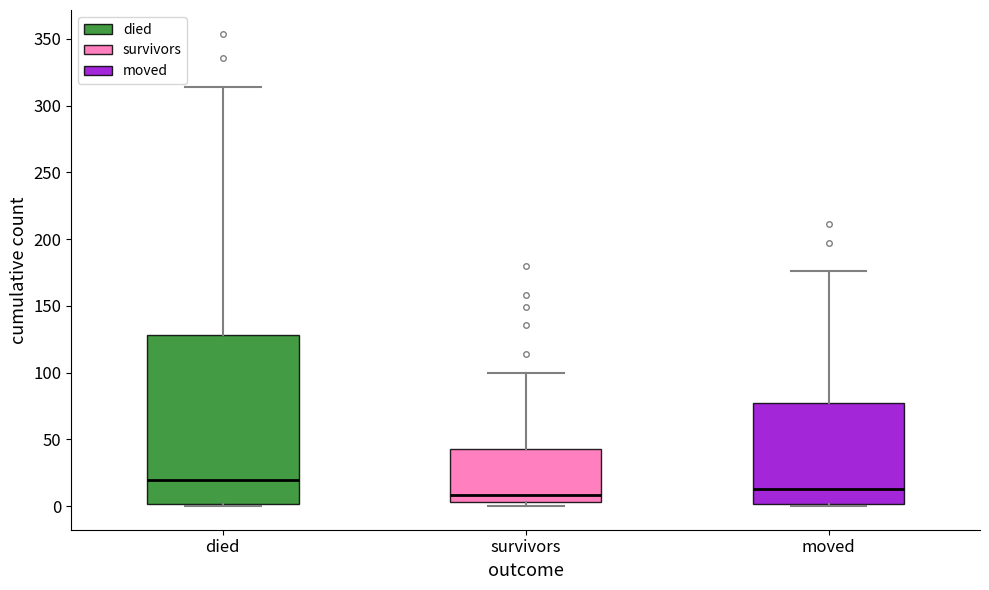

Reading left to right, read every box against the y-axis: the position of its median line, the range the box covers, and the ends of its whiskers. The values are not printed on the chart, so give them approximately, as read against the axis.

died: median 20, box 0 to 130, whiskers 0 to 315
survivors: median 10, box 5 to 45, whiskers 0 to 100
moved: median 15, box 0 to 75, whiskers 0 (just below the box's lower edge) to 175